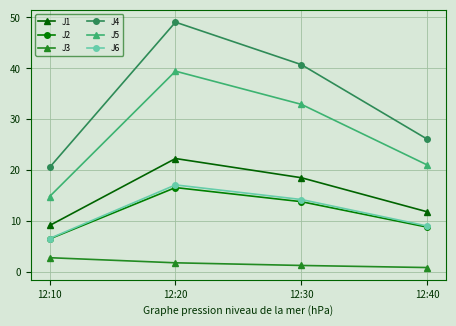

What is the sum of the J6 values at 12:10 and 12:40?

15.7